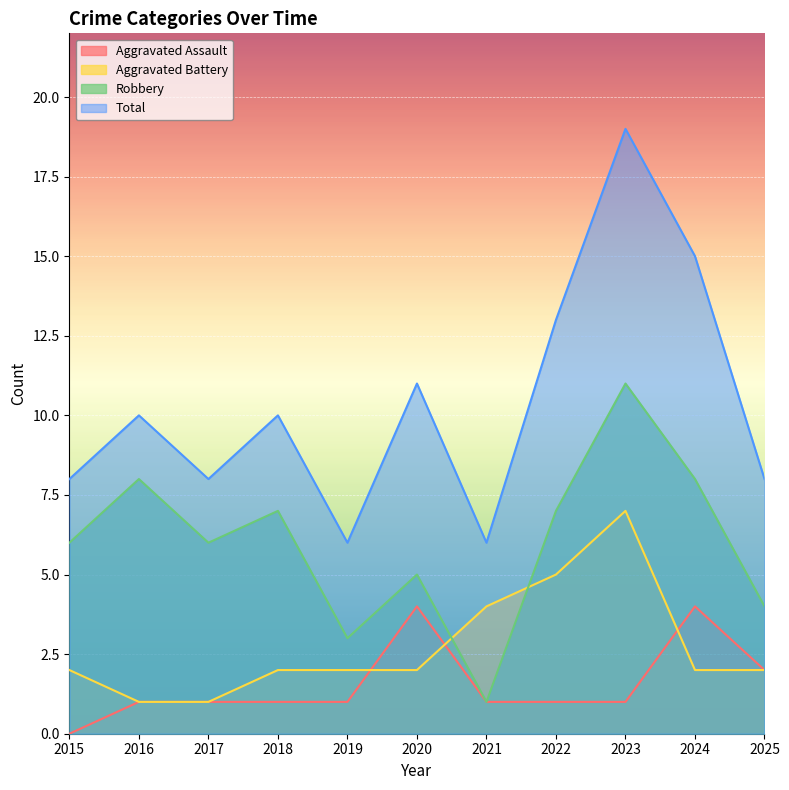

Where is the first local minimum for Robbery?

2017